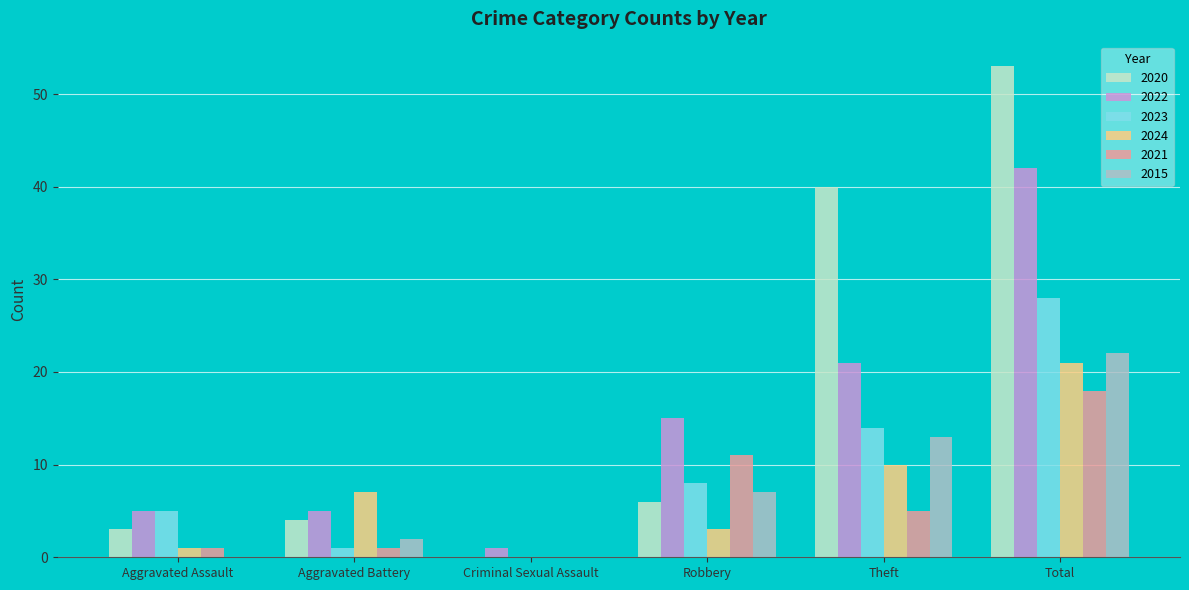

How many groups of bars are there?

6